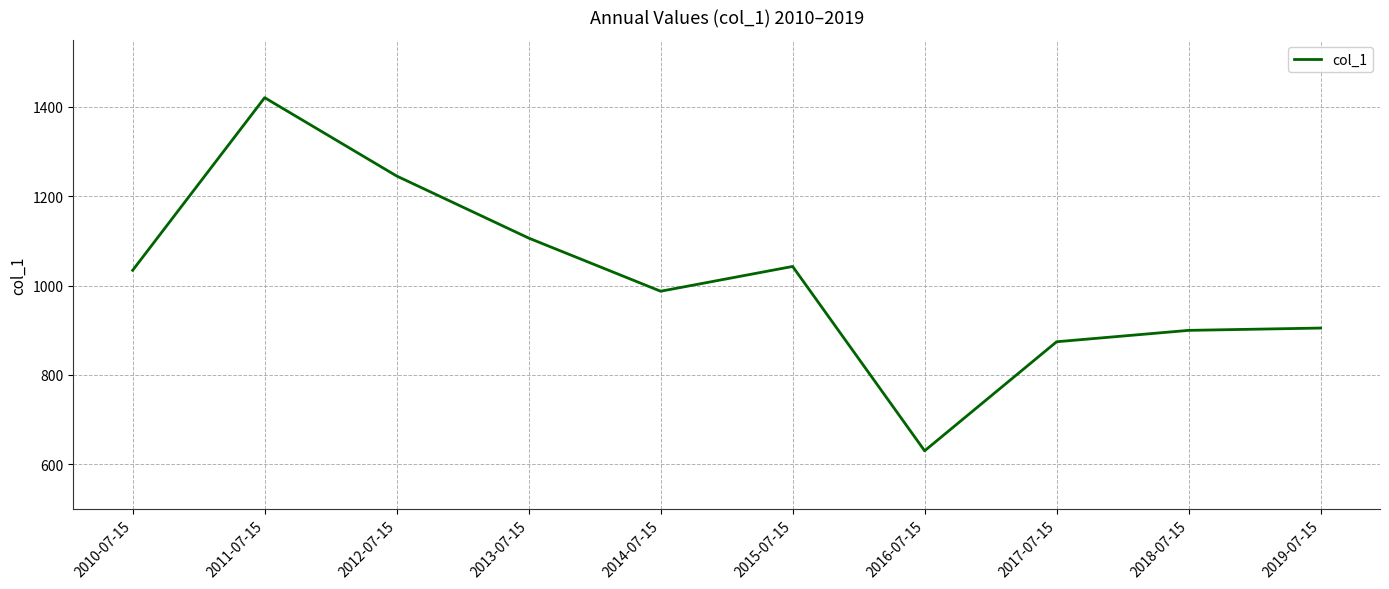

Which has a higher value, 2016-07-15 or 2018-07-15?

2018-07-15